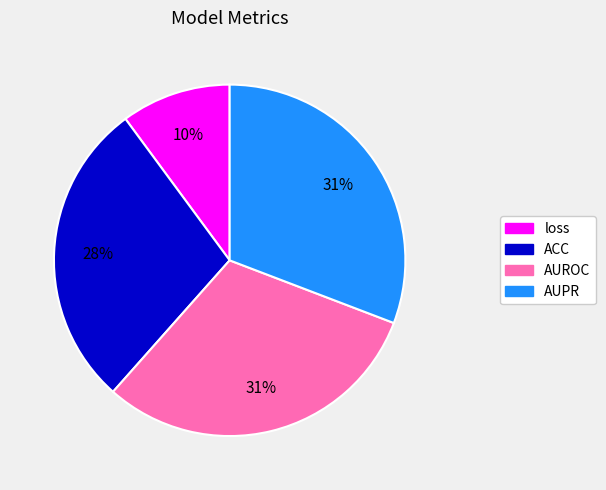

Which has a higher value, loss or AUPR?

AUPR